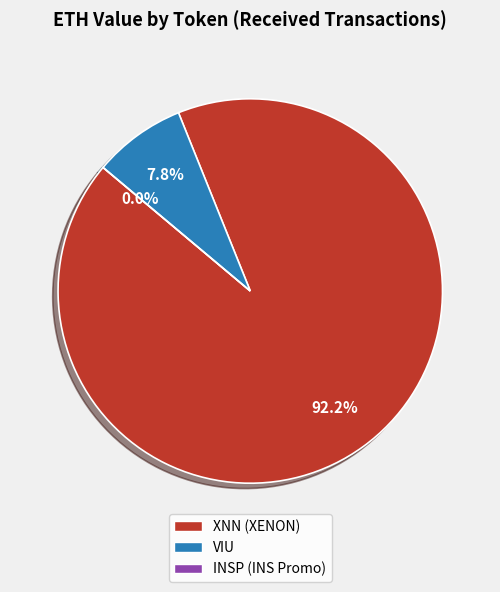

What portion of the pie excludes XNN (XENON)?

7.8%